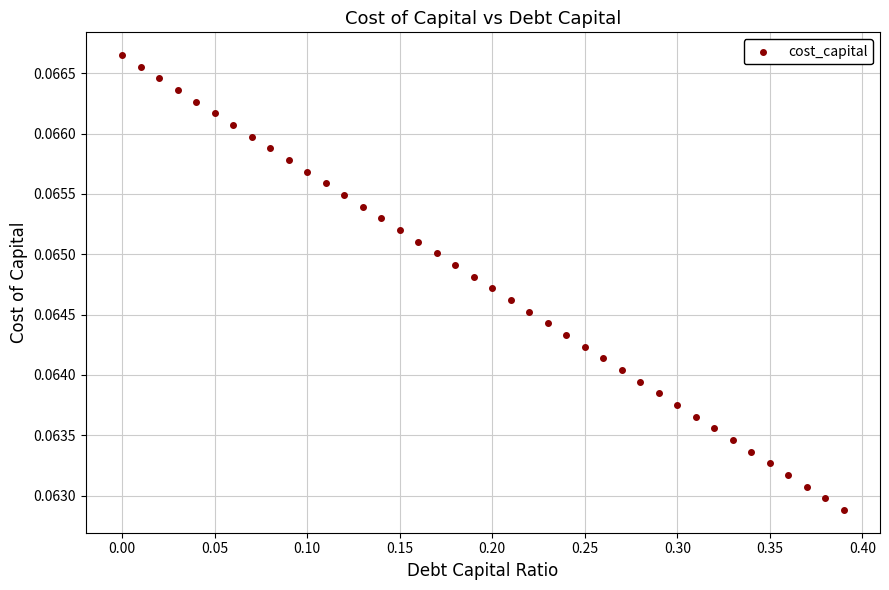

What is the range of X values (max minus min)?

0.4